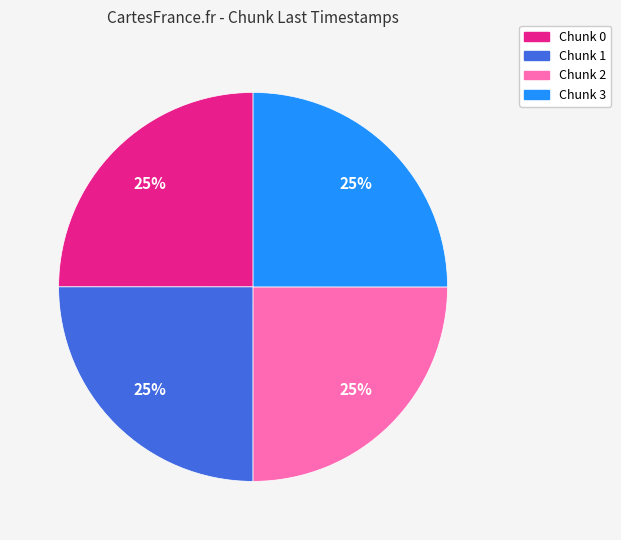

How many slices are in this pie chart?

4